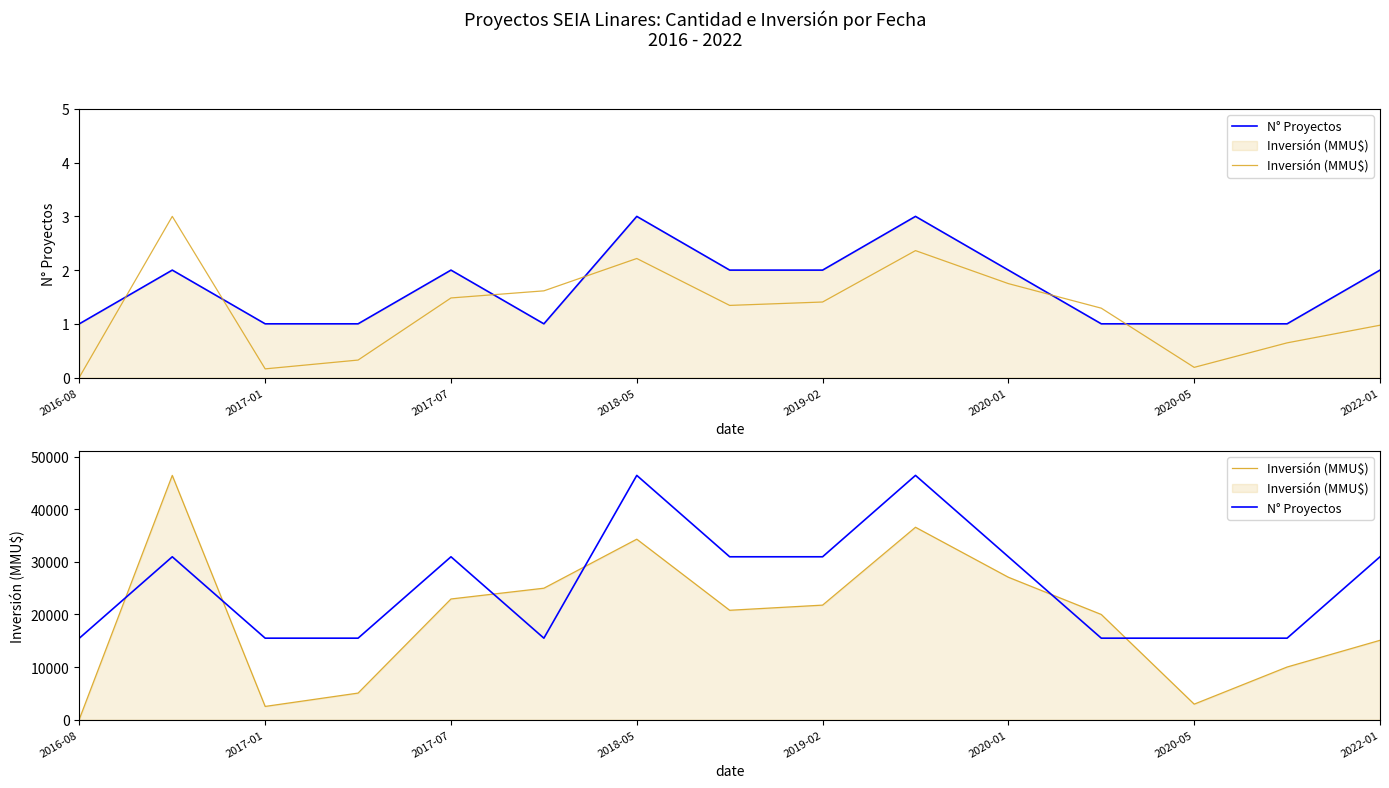

Is the value of N° Proyectos at 2017-07 greater than the value of Inversión (MMU$) at 2017-01?

Yes